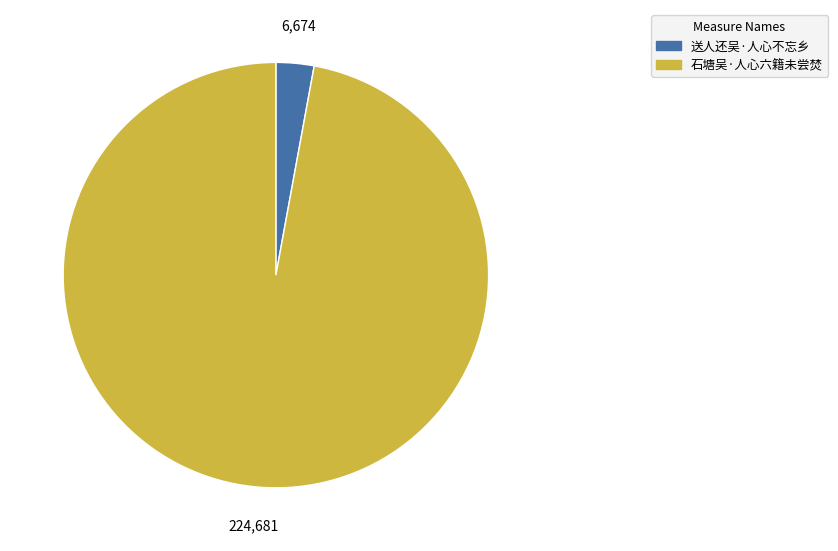

Does any single category account for the majority?

Yes